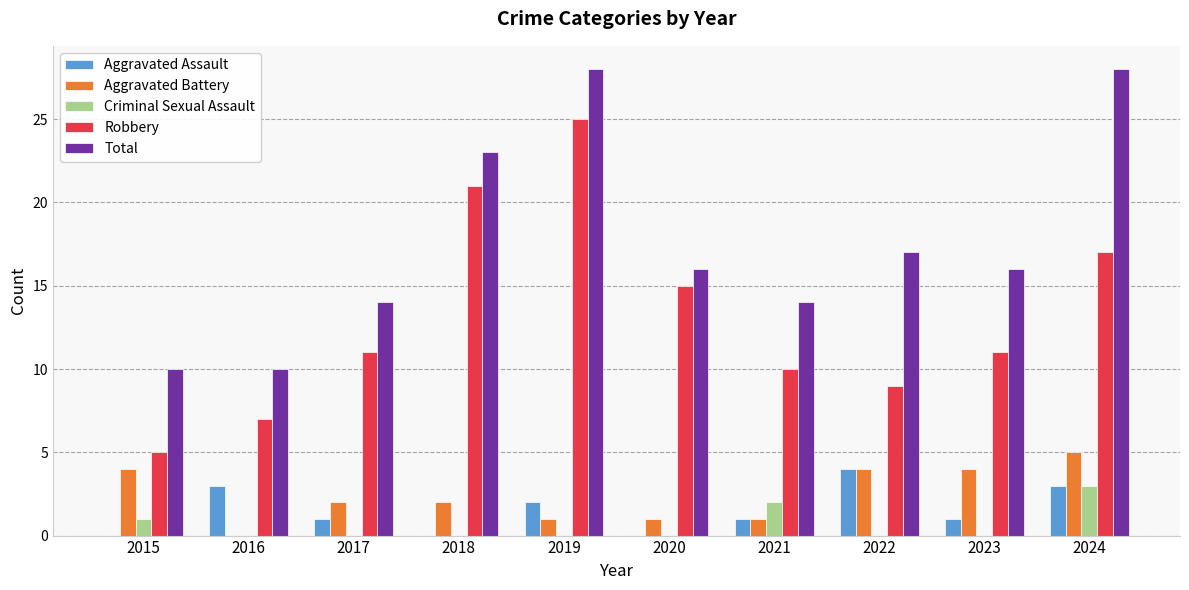

Reading left to right, extract all data points from this chart.

Aggravated Assault: 2015=0	2016=3	2017=1	2018=0	2019=2	2020=0	2021=1	2022=4	2023=1	2024=3
Aggravated Battery: 2015=4	2016=0	2017=2	2018=2	2019=1	2020=1	2021=1	2022=4	2023=4	2024=5
Criminal Sexual Assault: 2015=1	2016=0	2017=0	2018=0	2019=0	2020=0	2021=2	2022=0	2023=0	2024=3
Robbery: 2015=5	2016=7	2017=11	2018=21	2019=25	2020=15	2021=10	2022=9	2023=11	2024=17
Total: 2015=10	2016=10	2017=14	2018=23	2019=28	2020=16	2021=14	2022=17	2023=16	2024=28